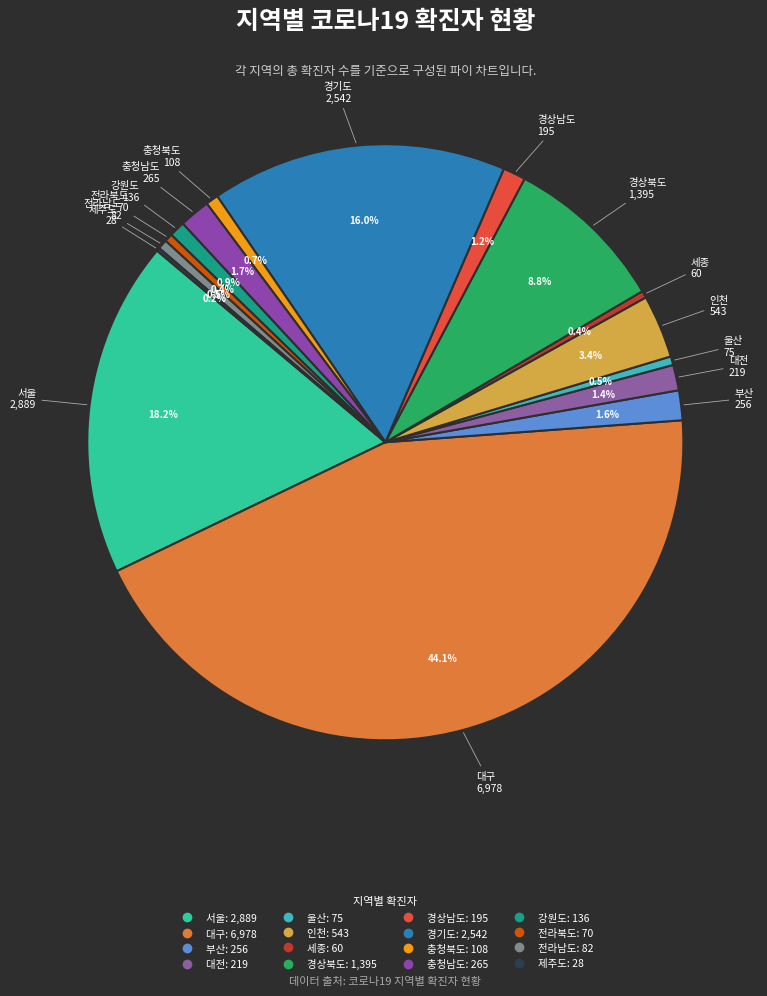

What percentage is the 경기도 slice, to the nearest percent?

16%